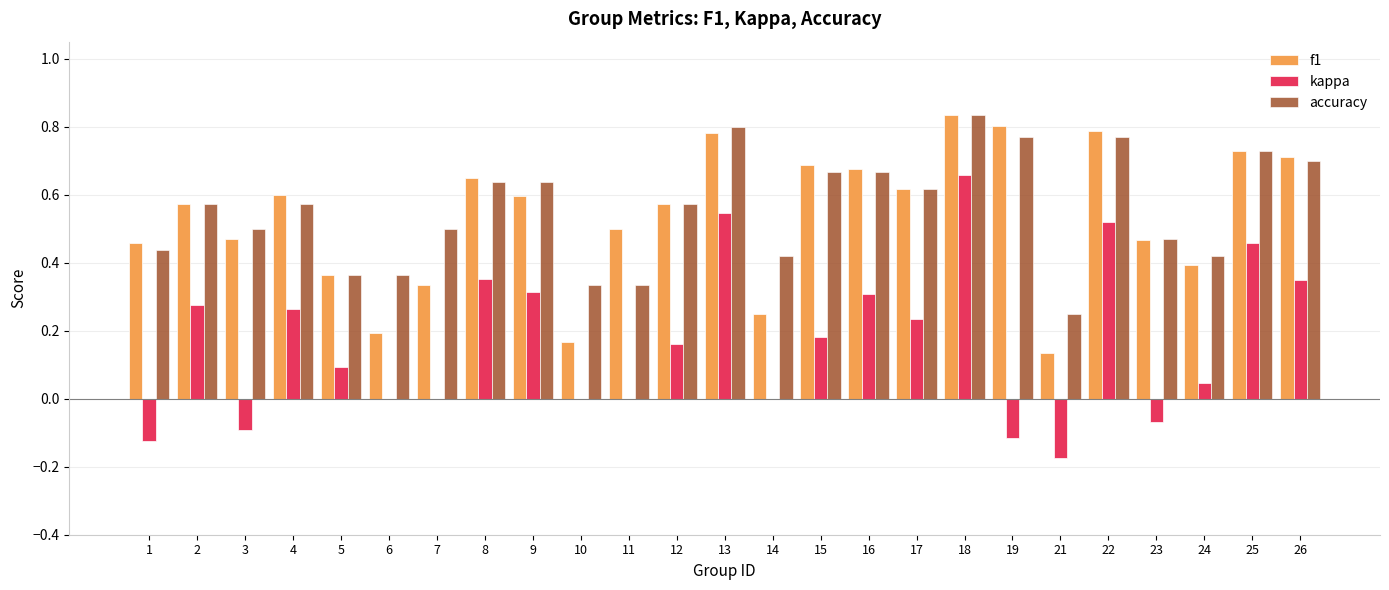

Which label corresponds to the largest value in the chart?

18